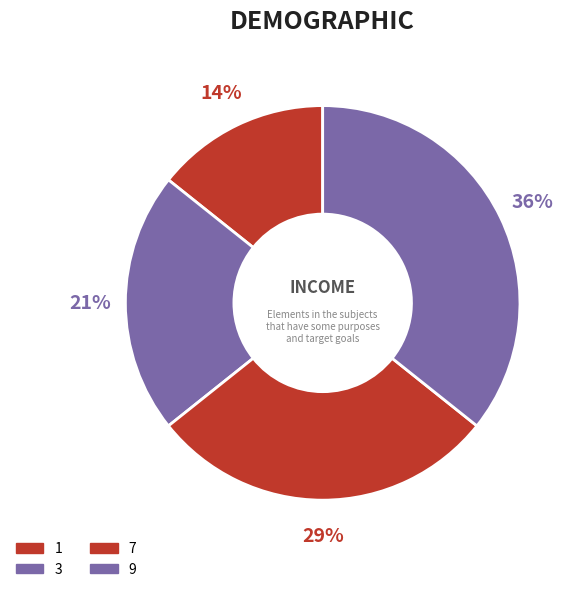

To the nearest percent, what percentage of the pie is 3?

21%